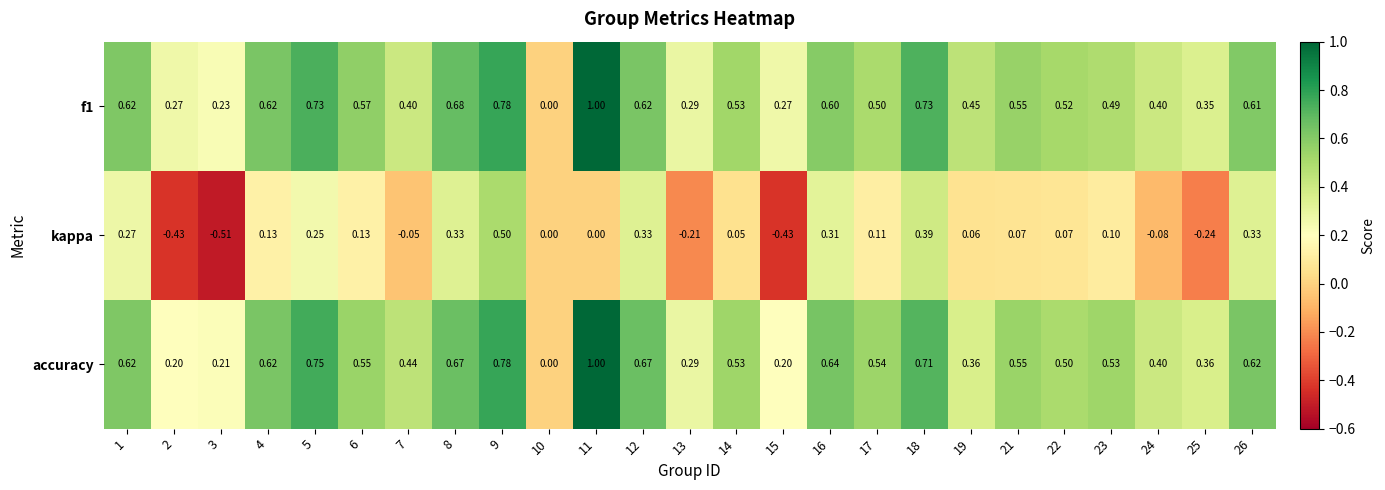

Is the value of accuracy at 6 greater than the value of f1 at 3?

Yes